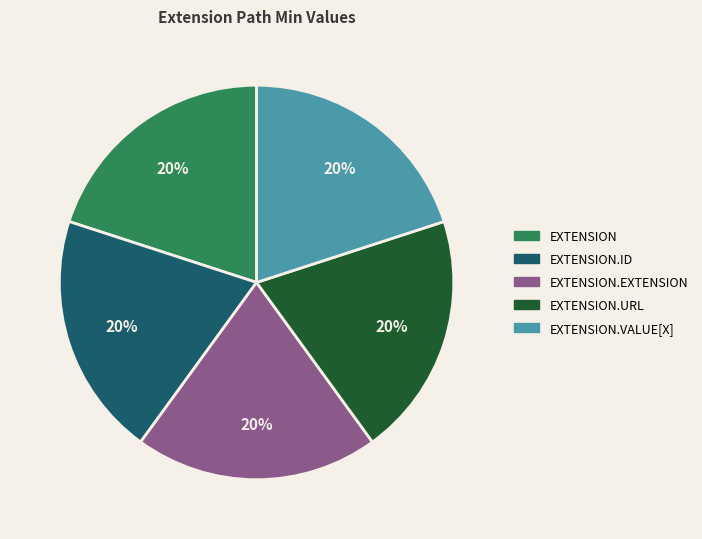

How many segments does this pie chart have?

5